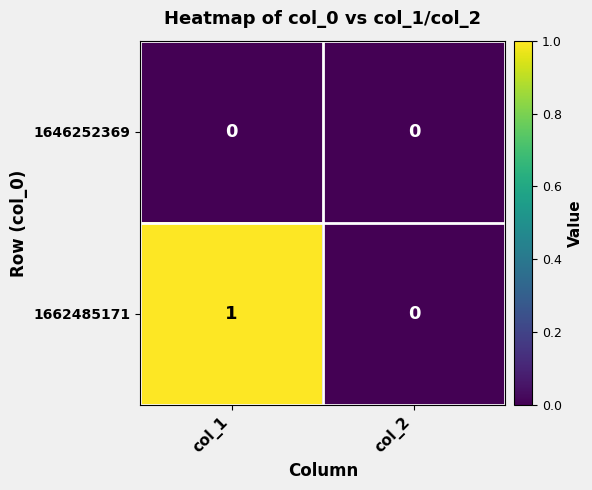

How many categories are shown in the chart?

2